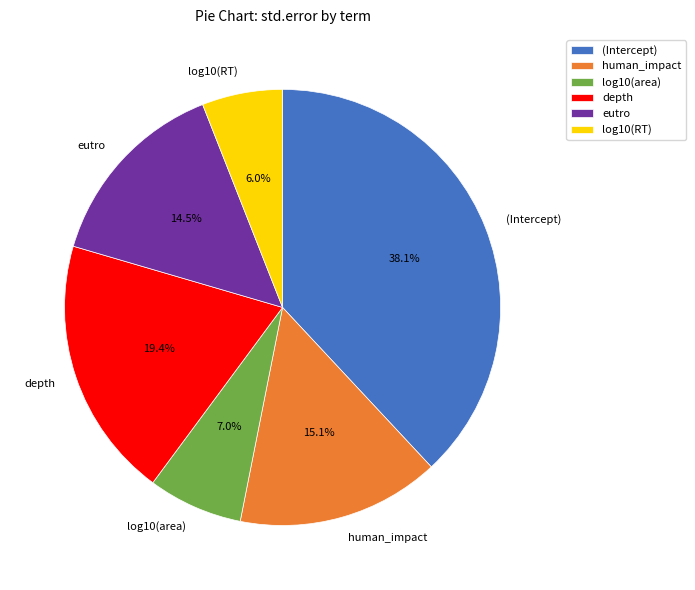

Is there a majority slice in this chart?

No